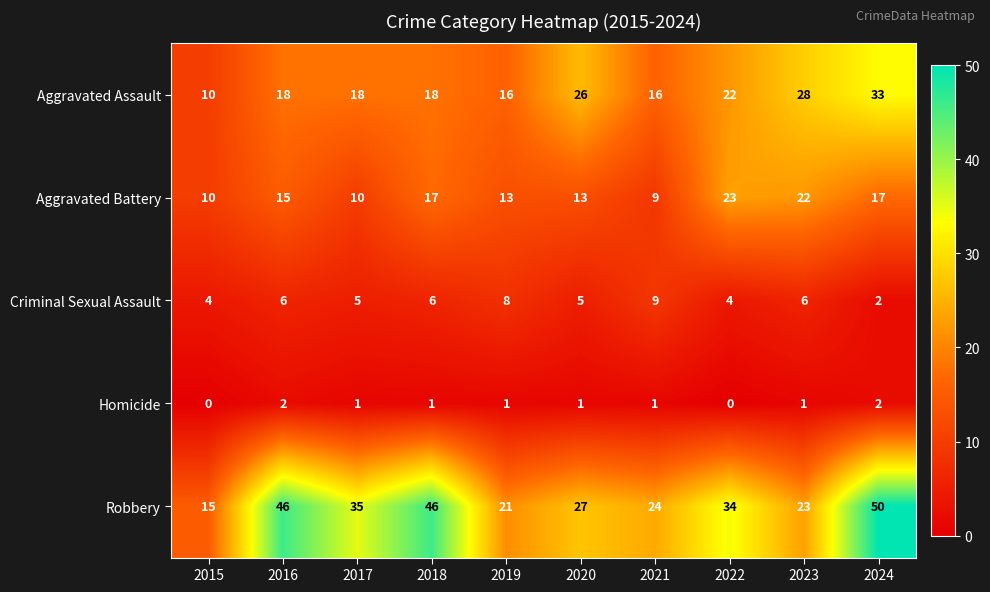

At which label does Robbery first exceed 34?

2016